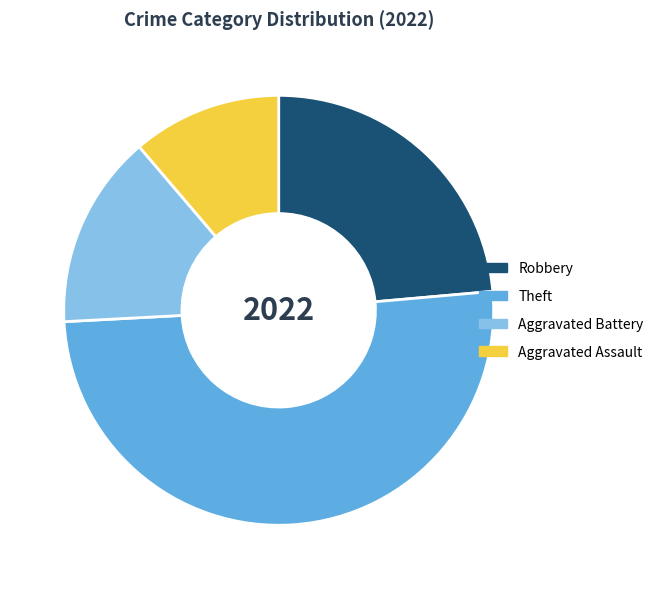

True or false: Aggravated Assault accounts for 11% of the total.

True